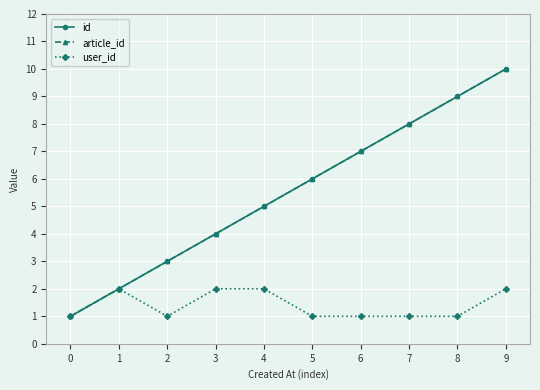

At 4, list the series in order from smallest to largest.

user_id, id, article_id